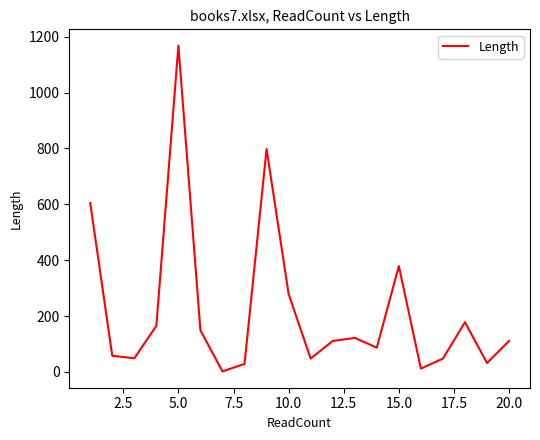

How many lines are shown in the chart?

1